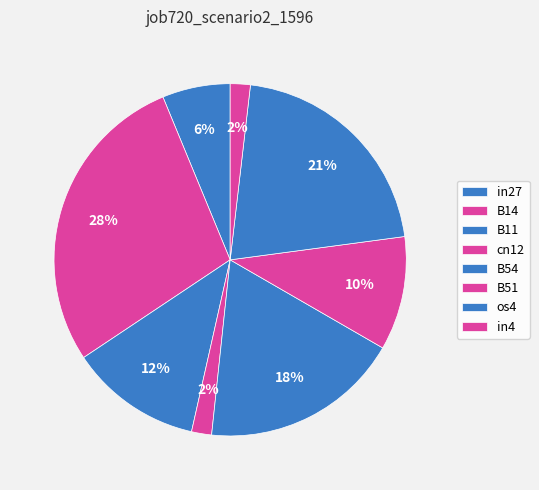

What percentage is NOT represented by os4?

79.0%